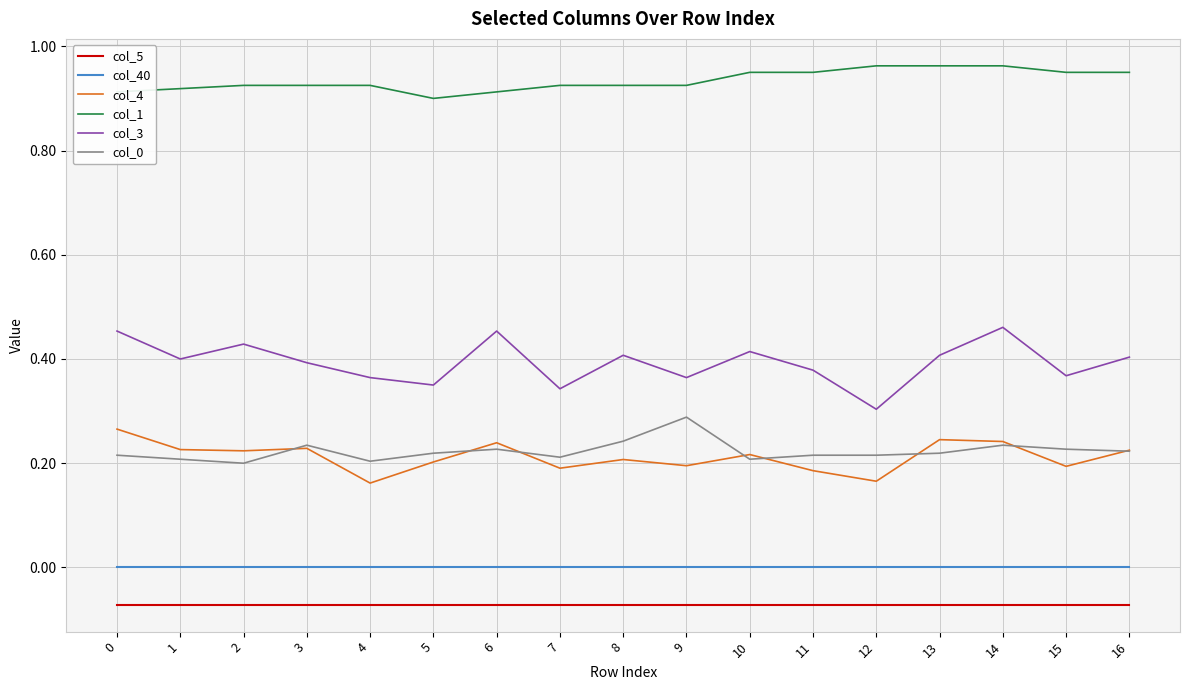

What is the difference between the col_3 values at 14 and 13?

0.1